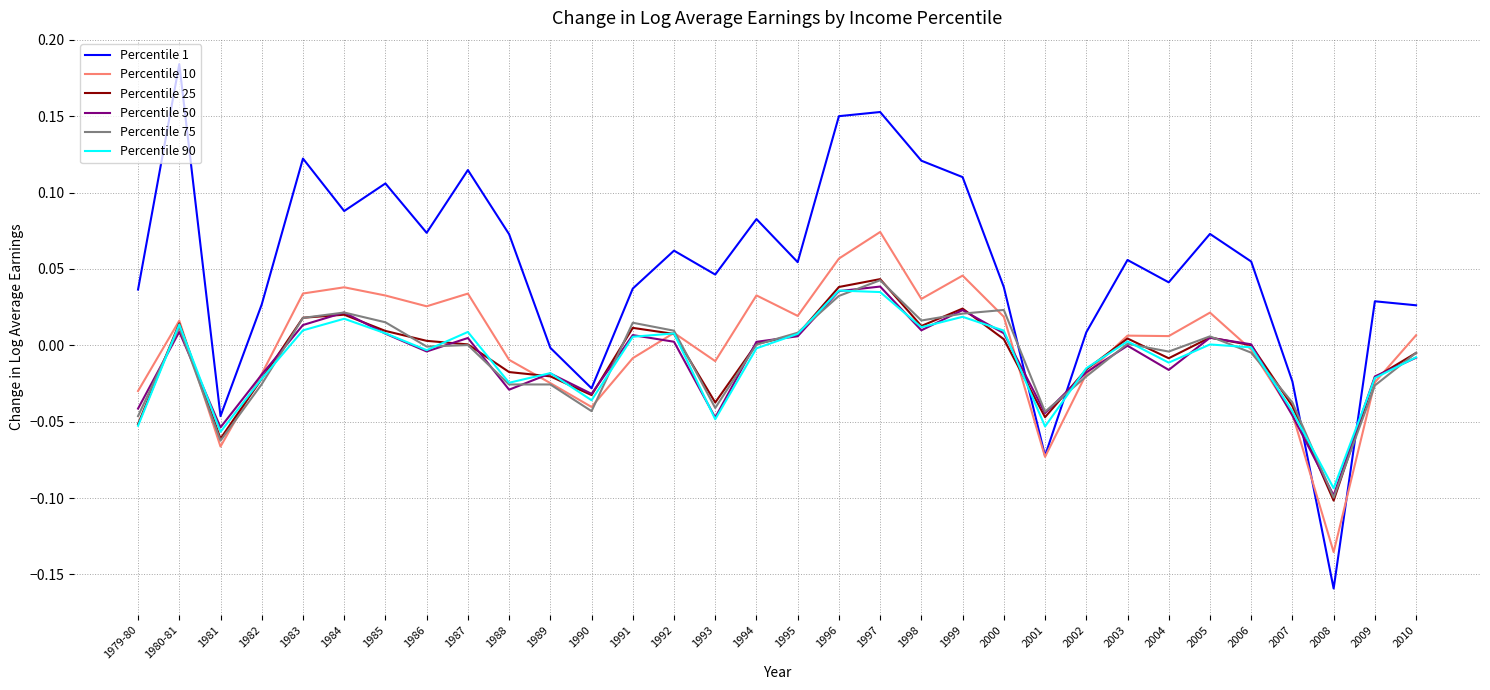

In Percentile 1, how many points are higher than both neighbors (excluding endpoints)?

10